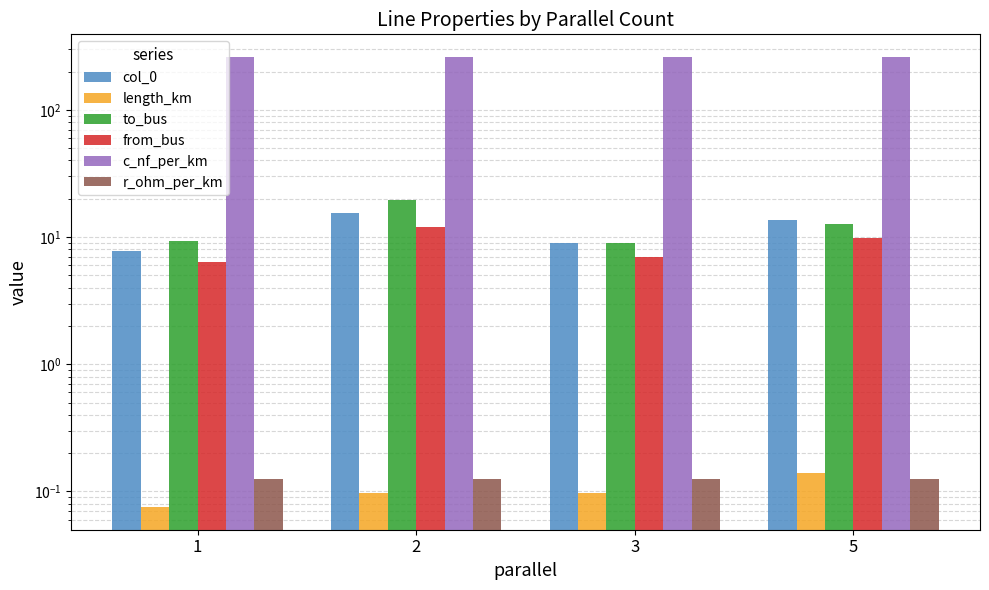

Is it true that col_0 equals 13.5 at 5?

True